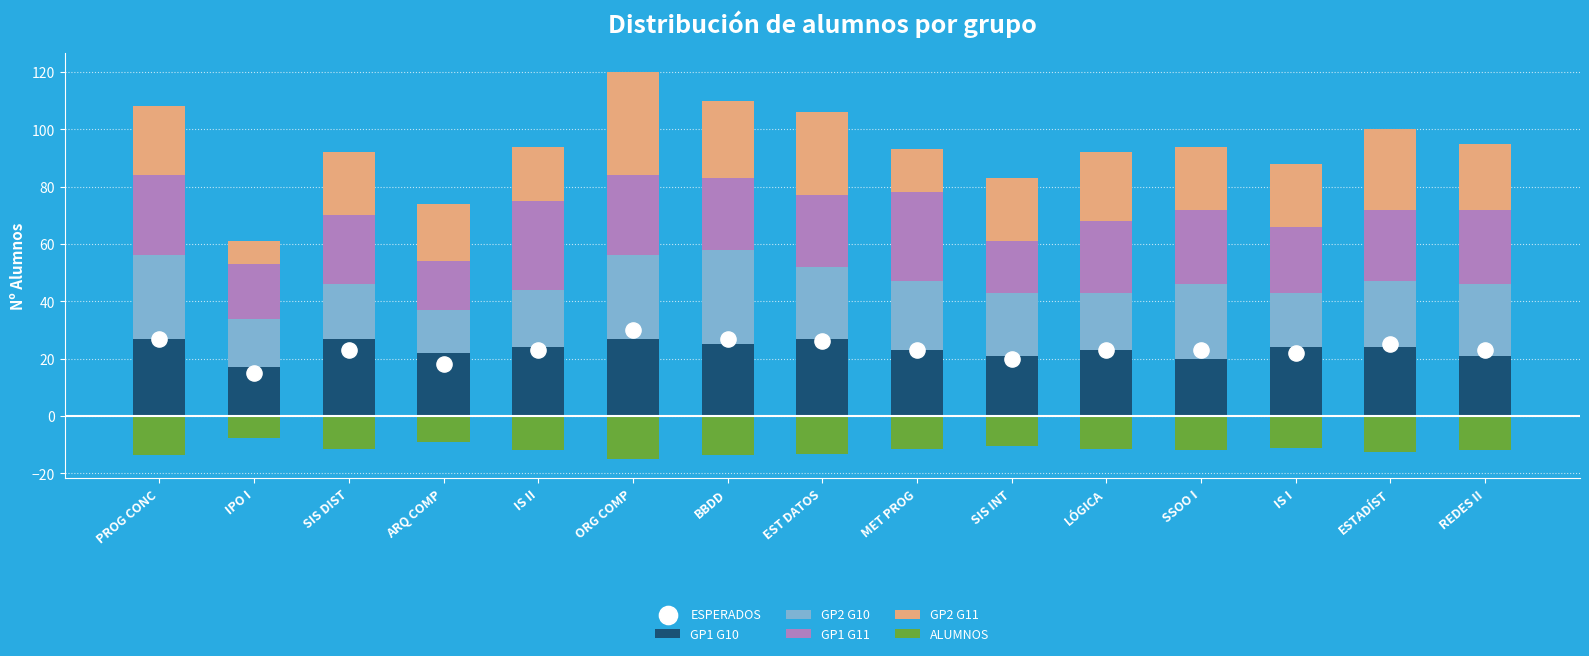

Which series reaches the maximum Y coordinate?

GP2 G11